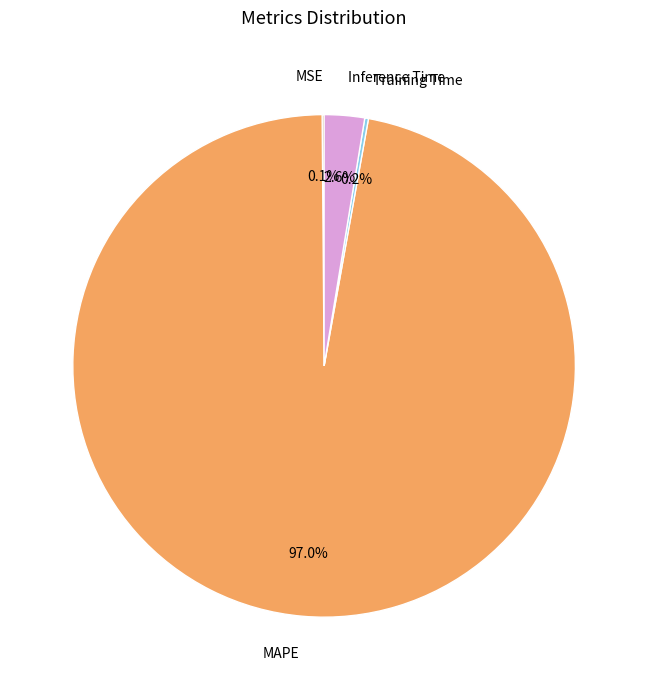

Is there any slice that represents more than half of the pie?

Yes